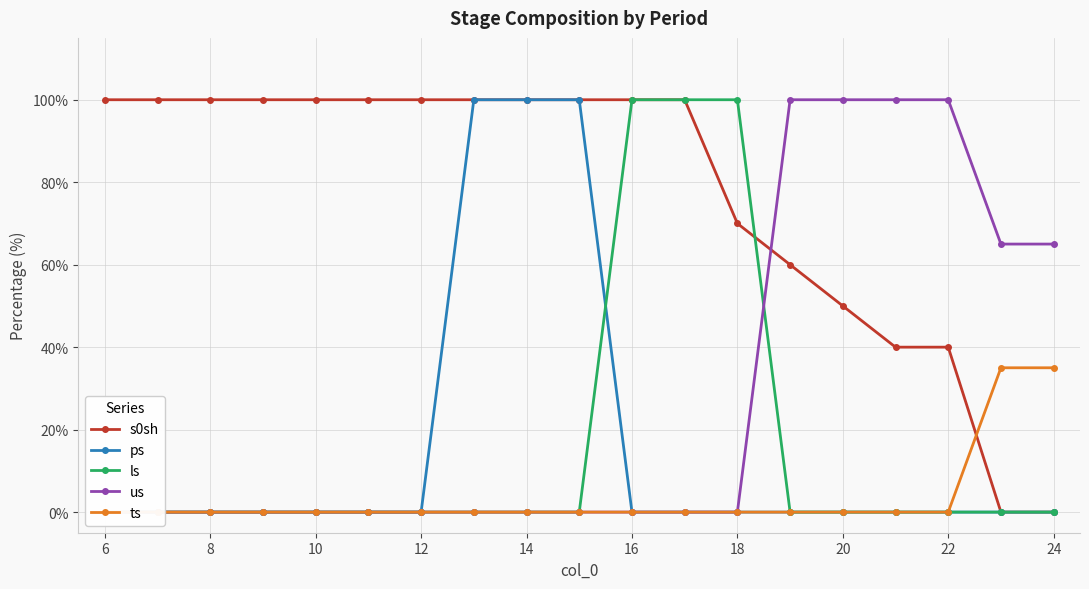

Reading left to right, what are all the values shown in this chart?

s0sh: 100	100	100	100	100	100	100	100	100	100	100	100	70	60	50	40	40	0	0
ps: 0	0	0	0	0	0	0	100	100	100	0	0	0	0	0	0	0	0	0
ls: 0	0	0	0	0	0	0	0	0	0	100	100	100	0	0	0	0	0	0
us: 0	0	0	0	0	0	0	0	0	0	0	0	0	100	100	100	100	65	65
ts: 0	0	0	0	0	0	0	0	0	0	0	0	0	0	0	0	0	35	35